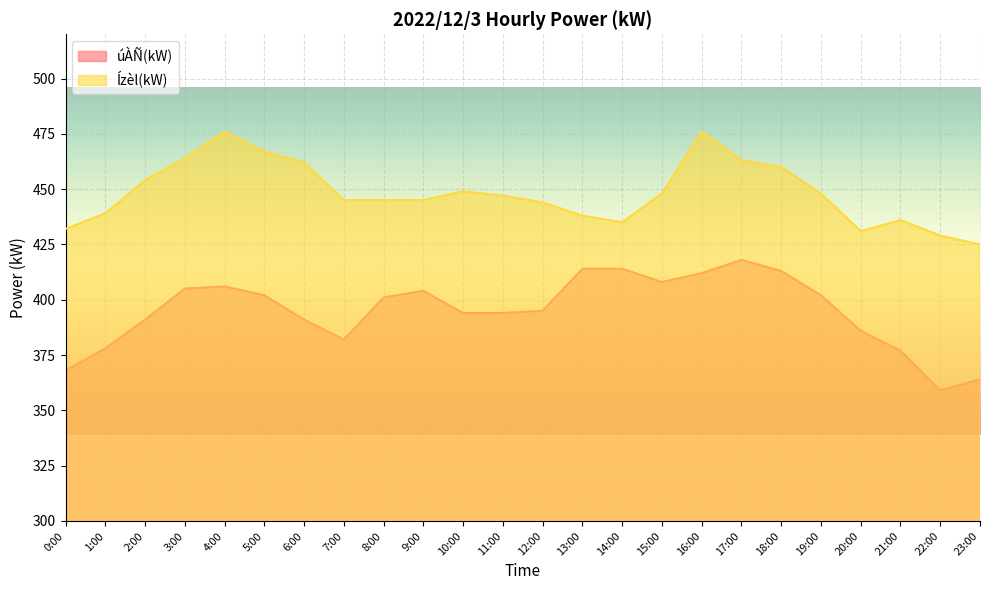

What is the label of the 19th point from the right?

5:00